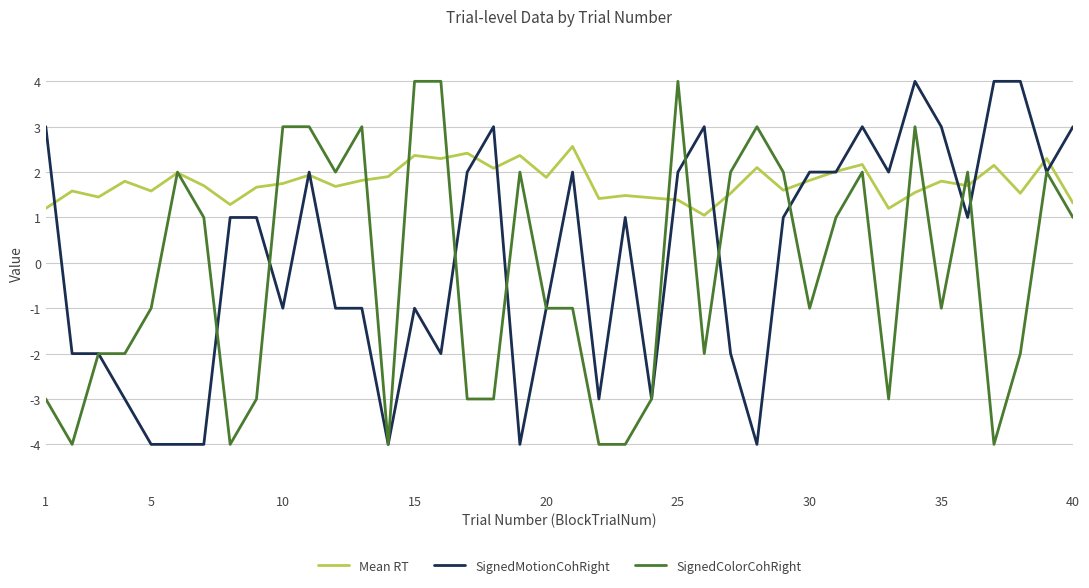

How many negative values does the SignedColorCohRight series have?

21